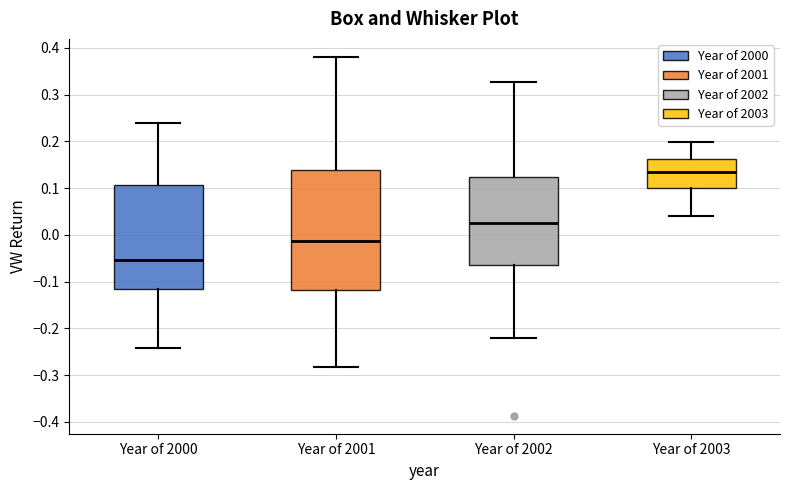

Comparing the boxes themselves (not the whiskers), which one is the tallest?

Year of 2001